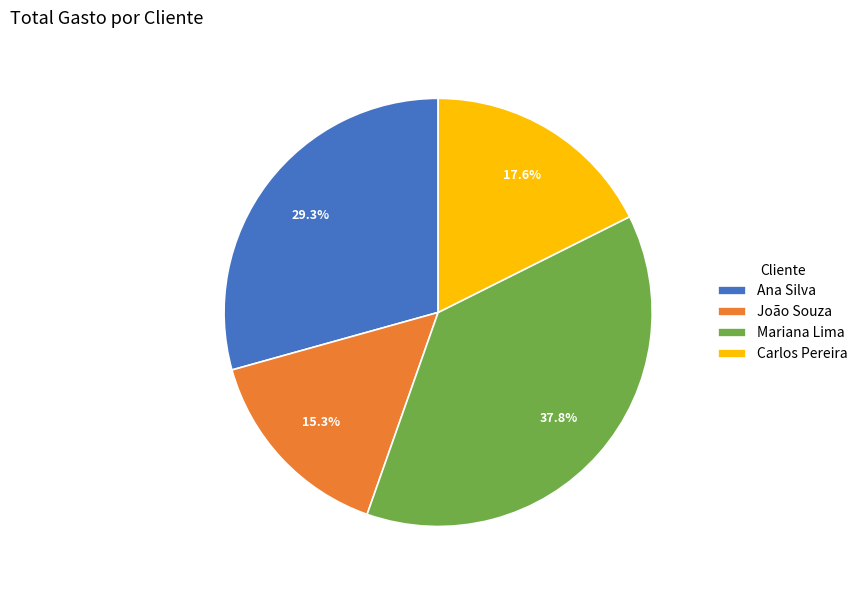

How many slices are in this pie chart?

4